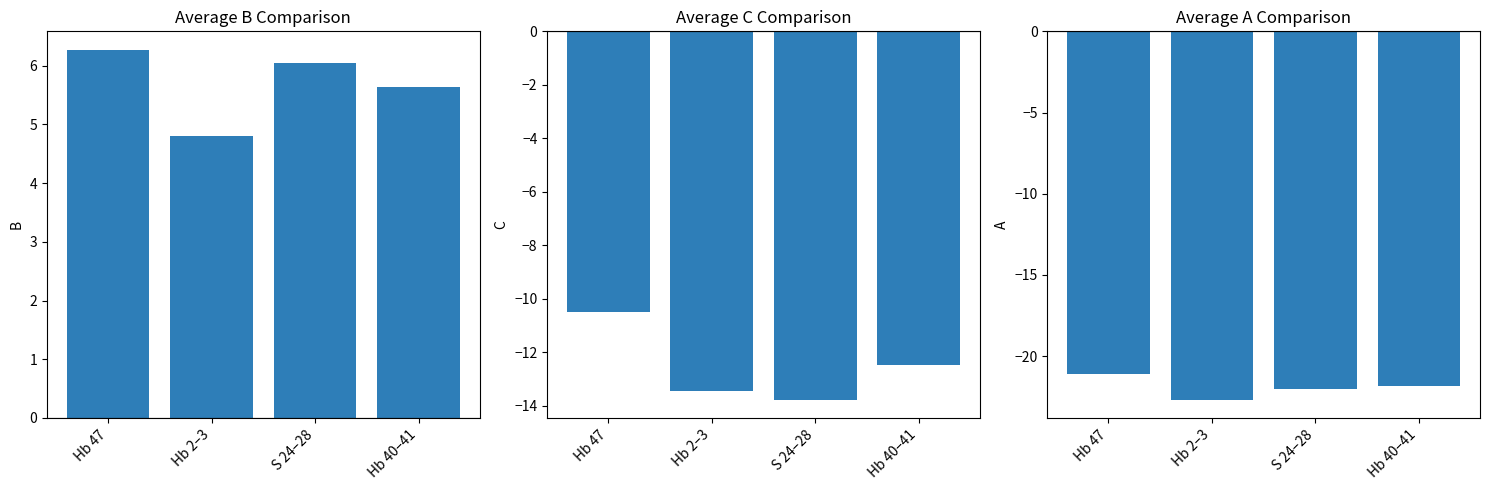

What is the total value across all series at Hb 40–41?

-28.7